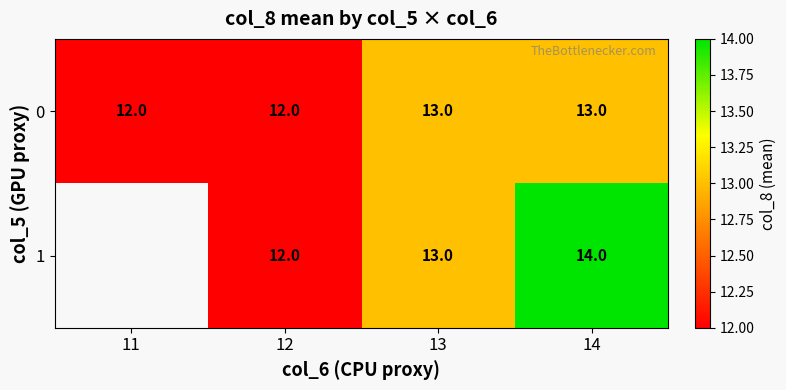

What is the maximum value shown in the chart?

14.0